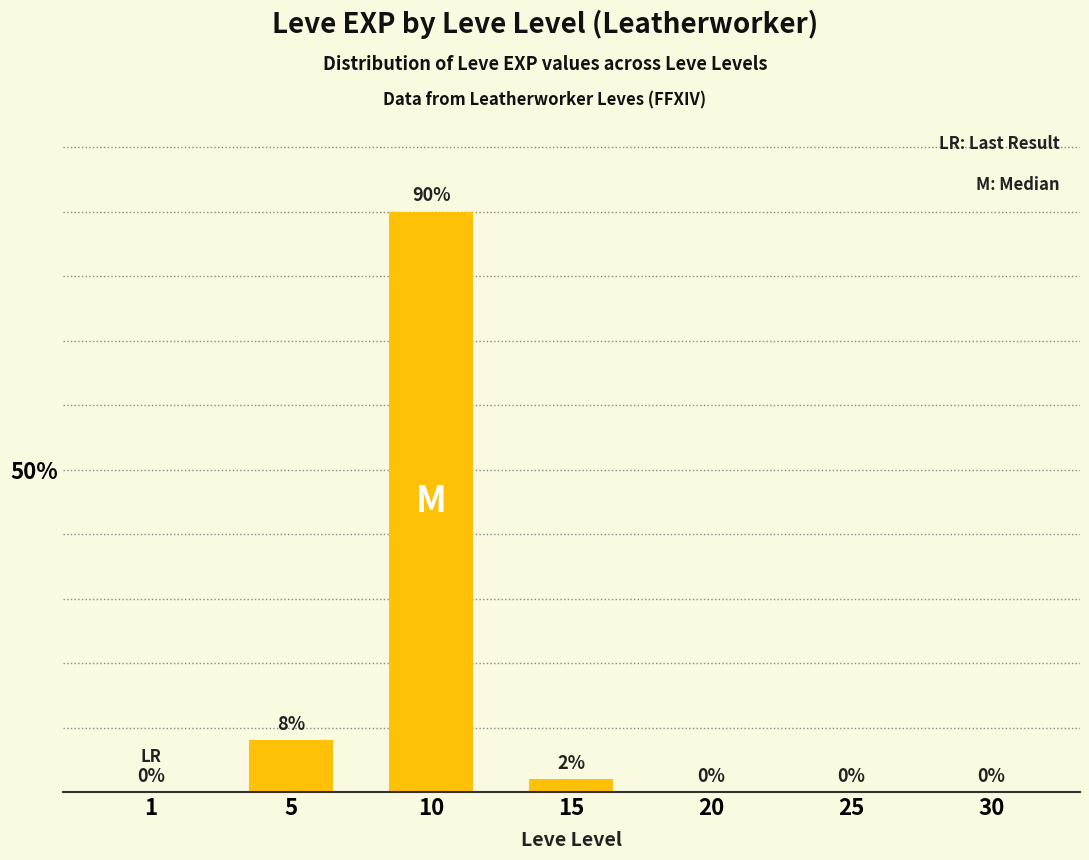

Reading left to right, what are all the values shown in this chart?

0	8	90	2	0	0	0